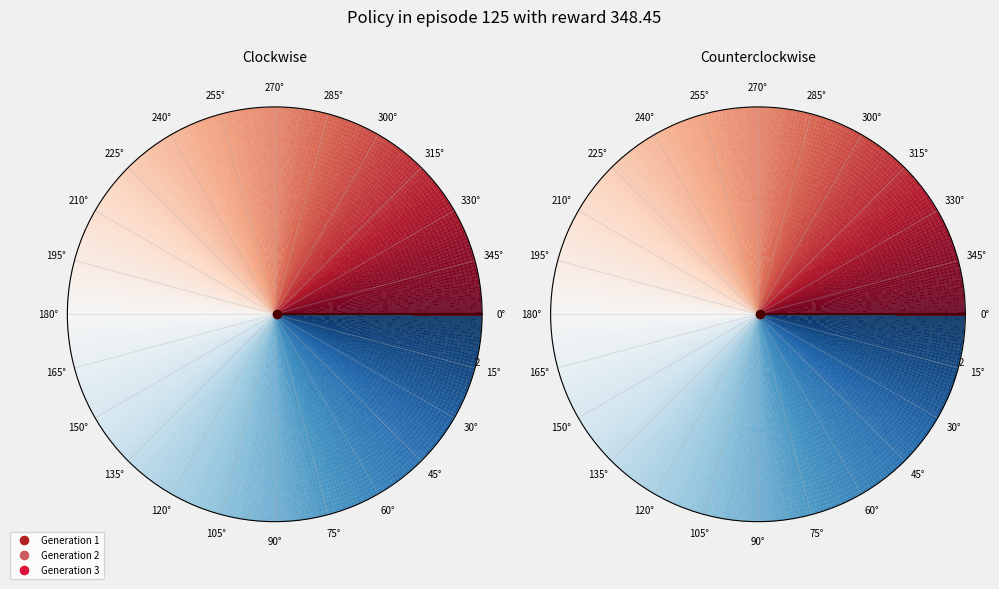

How many segments does this pie chart have?

3